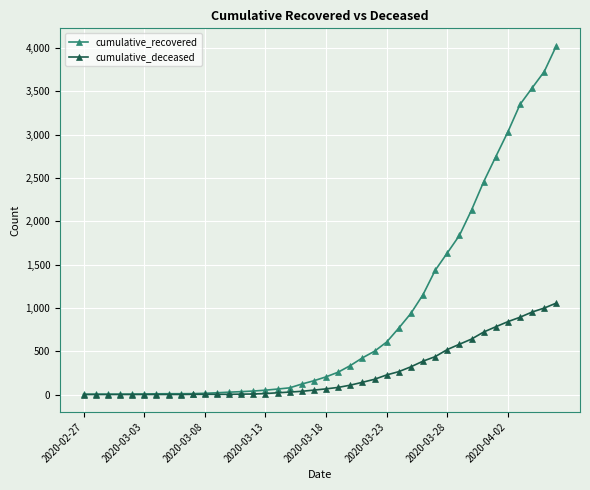

How many series are shown in this chart?

2